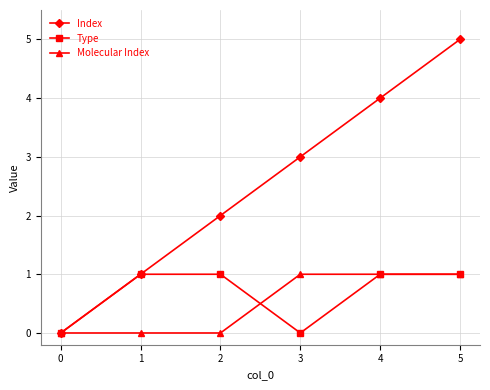

At which category is the sum across all series the highest?

5